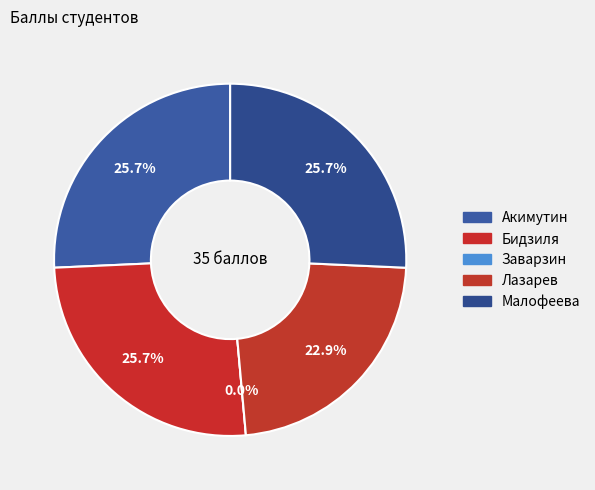

Count the number of slices in the pie.

5